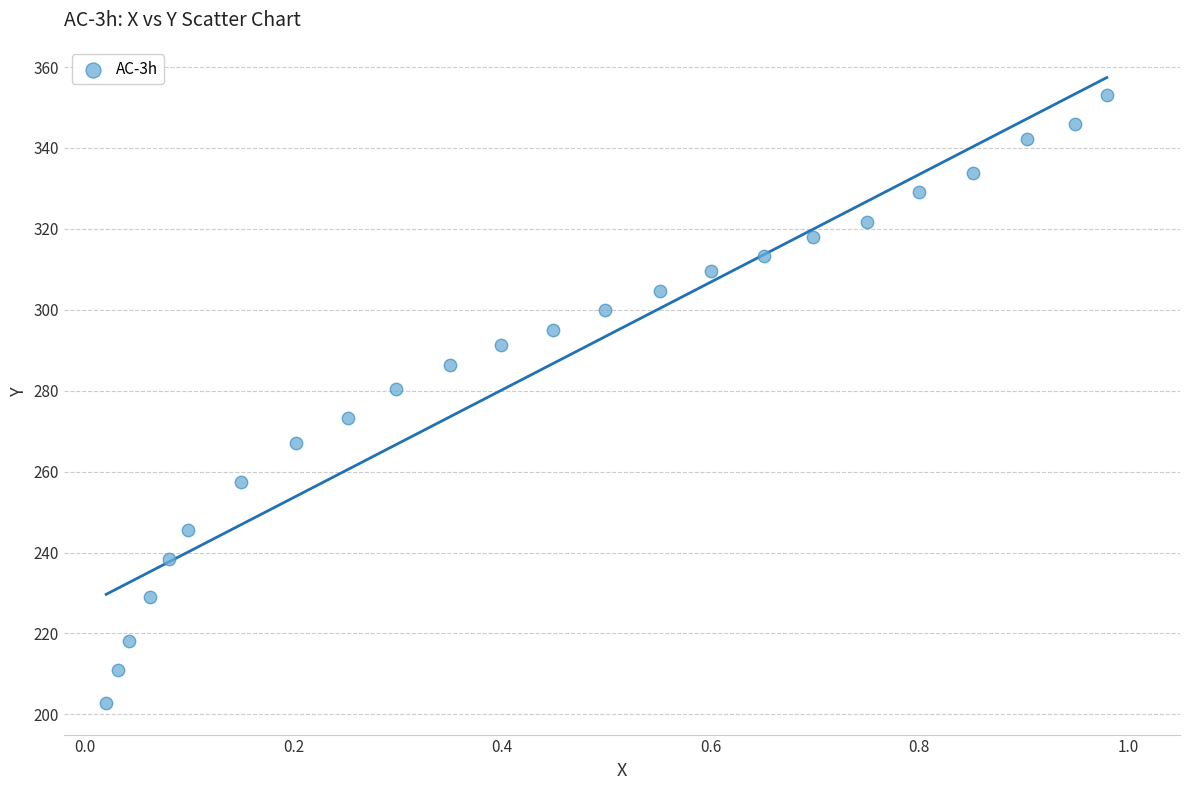

What is the range of X values (max minus min)?

1.0